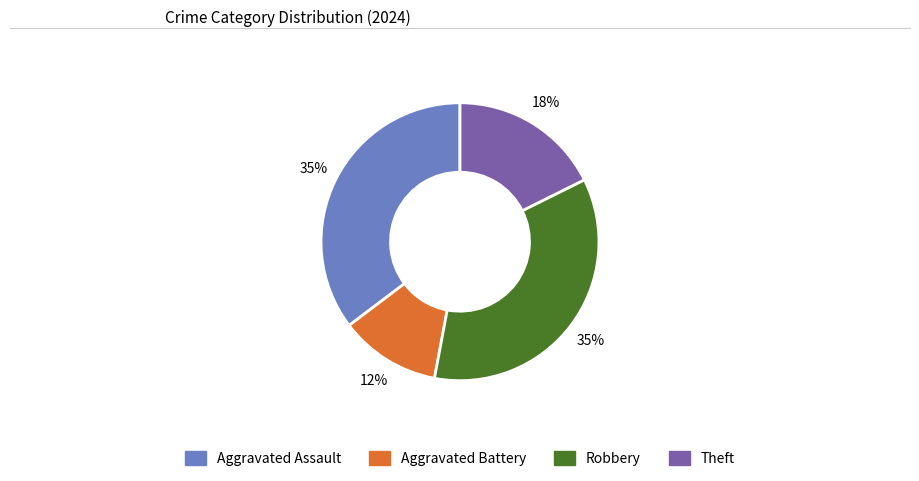

To the nearest percent, what is the average slice percentage?

25%